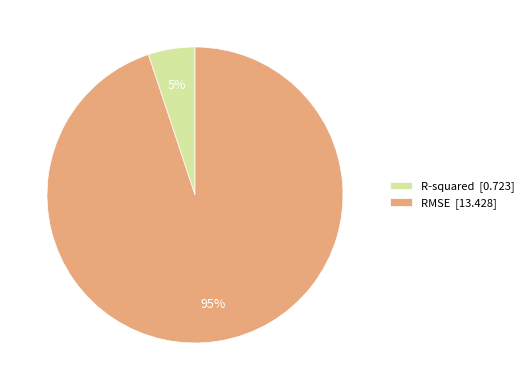

Which slice is the largest?

RMSE